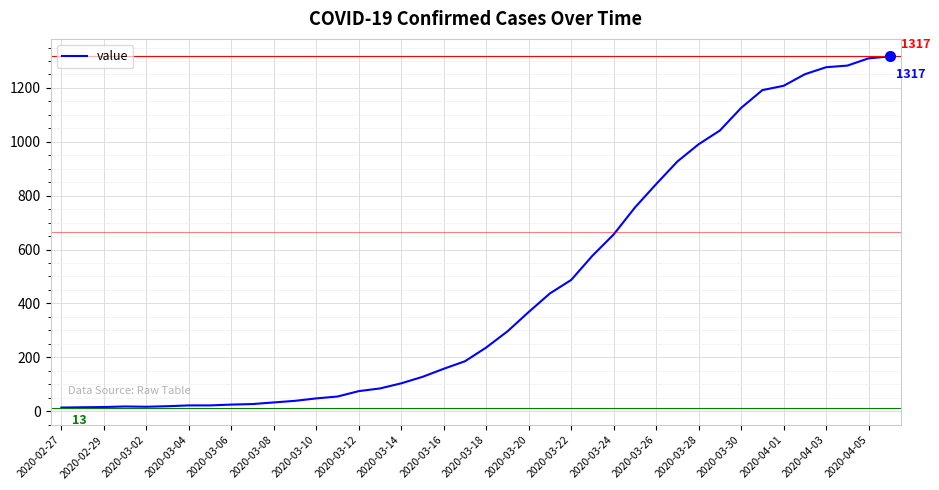

What is the difference between the maximum and minimum values?

1304